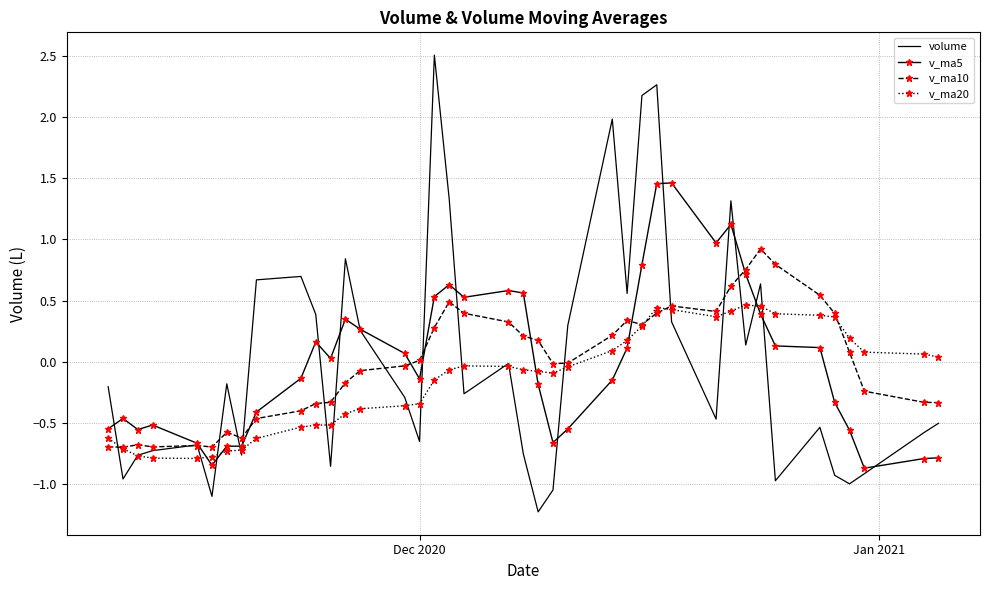

What is the highest value of the volume series?

2.5